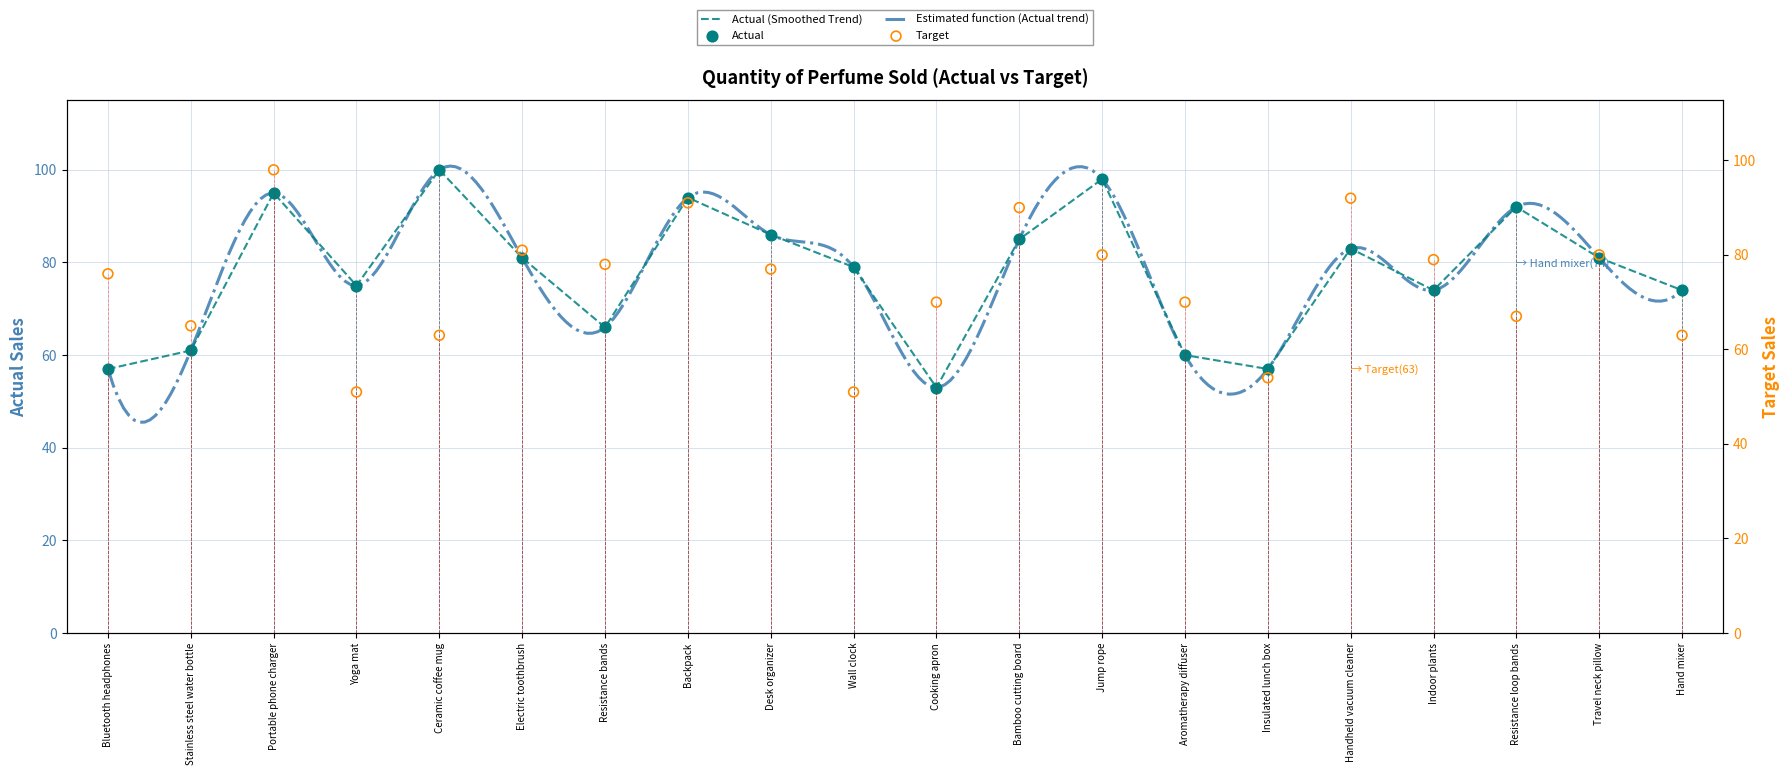

What is the total value across all series at Hand mixer?

137